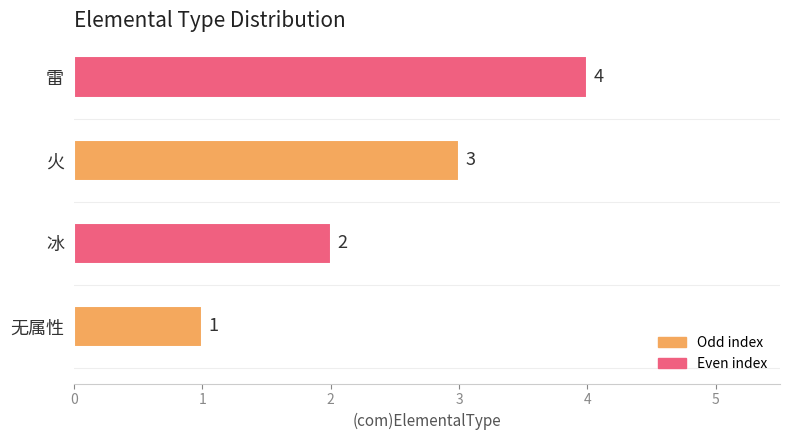

What is the sum of all values?

10